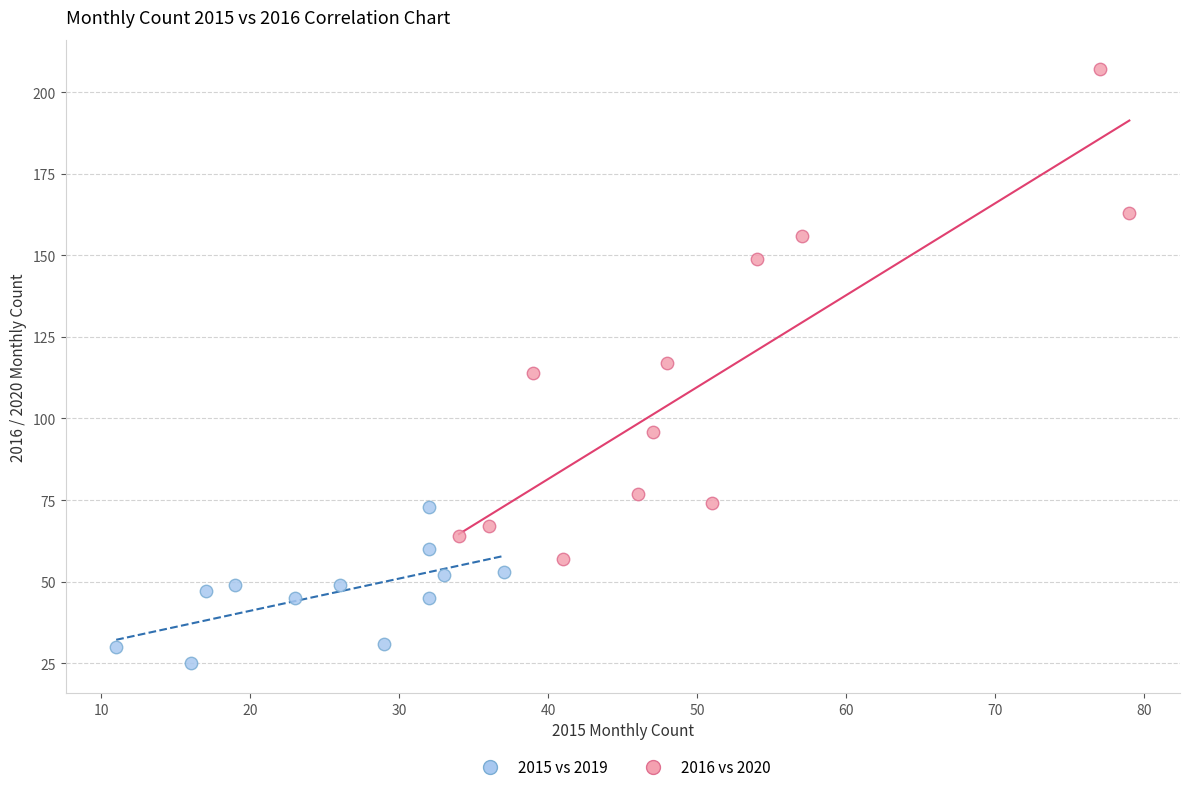

Which series contains the highest Y value?

2016 vs 2020